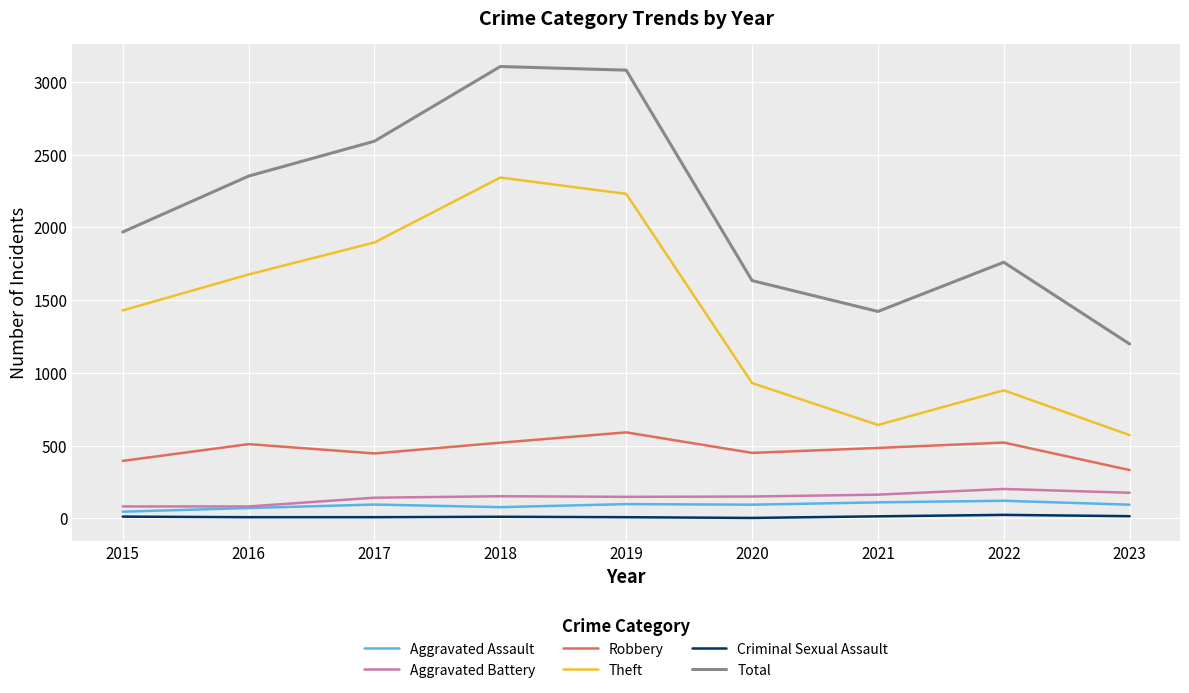

True or false: Total and Robbery intersect in this chart.

False